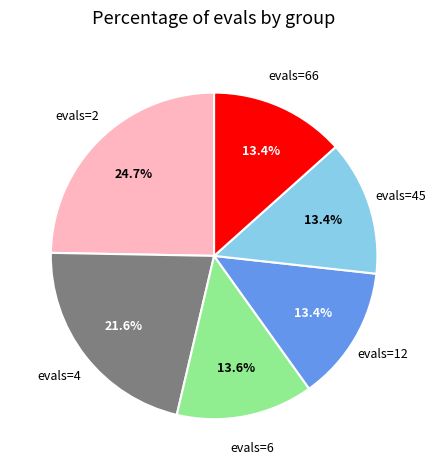

Does any single category account for the majority?

No